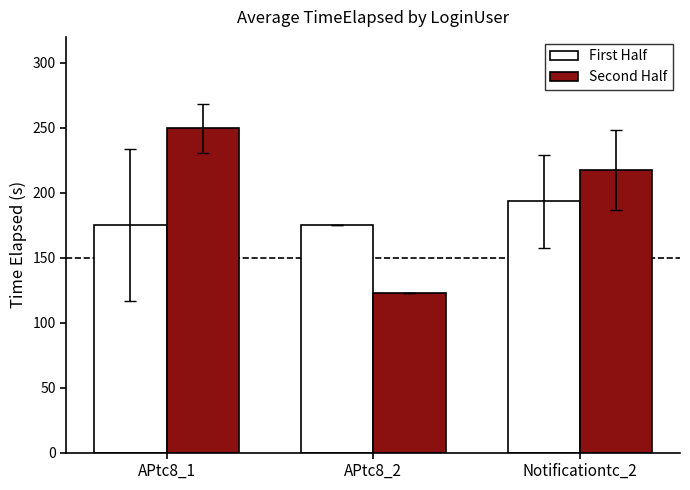

How many bars are there in each group?

2